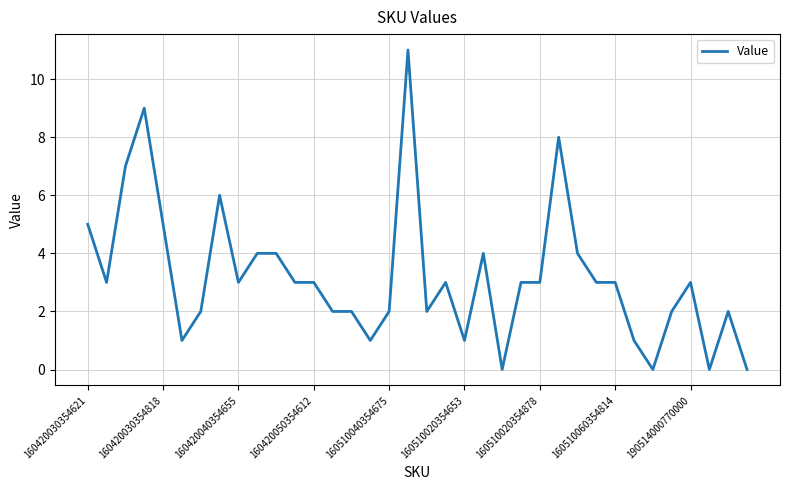

What is the difference between the maximum and minimum values?

11